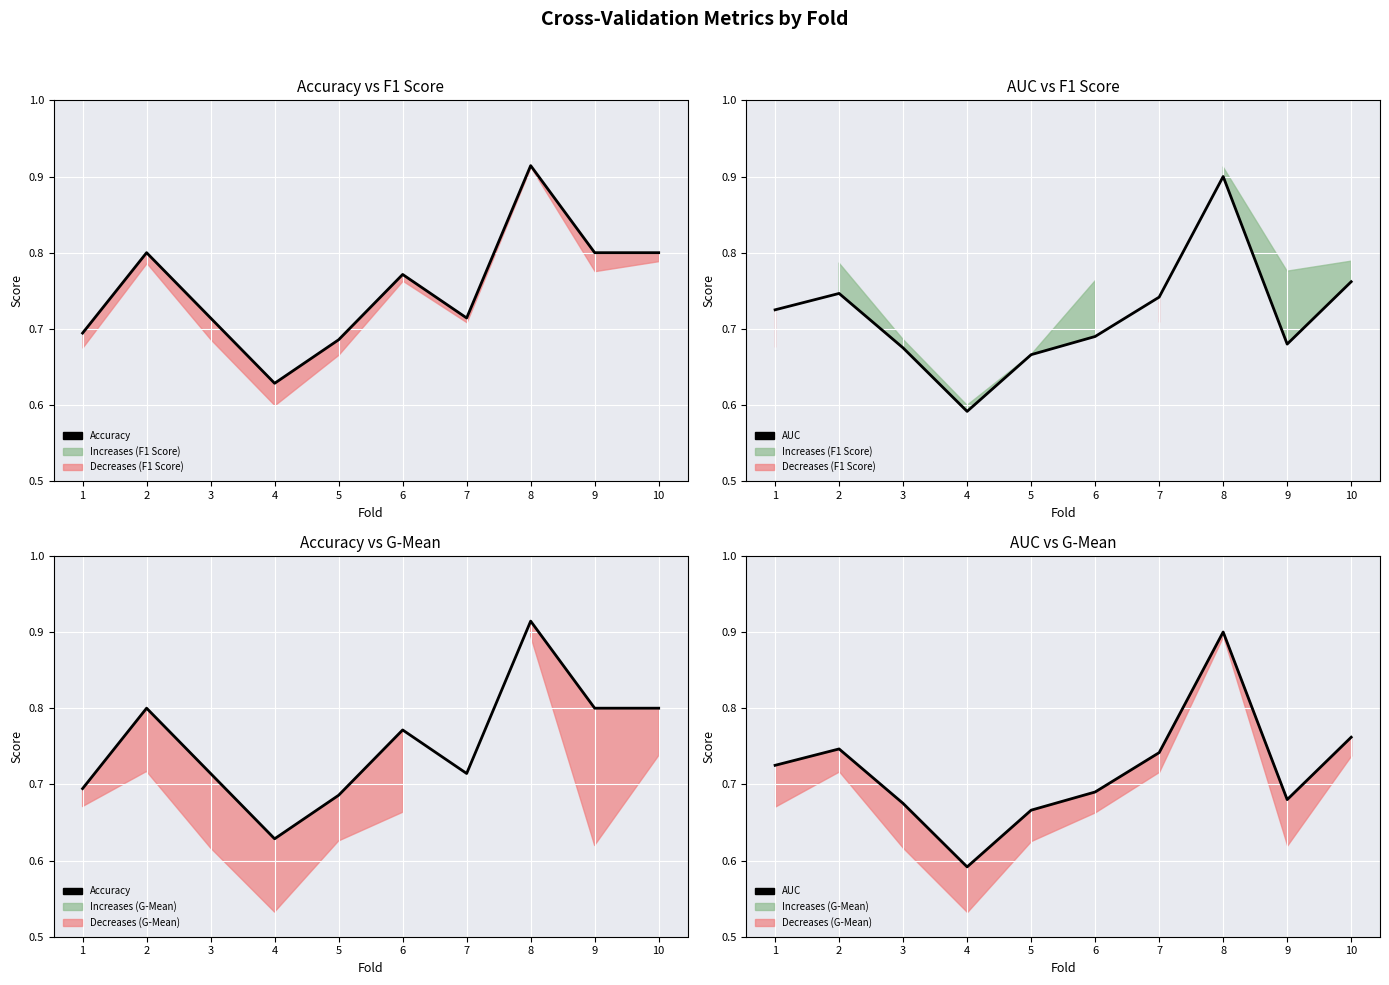

Is the value of Accuracy at 4 greater than the value of AUC at 3?

No